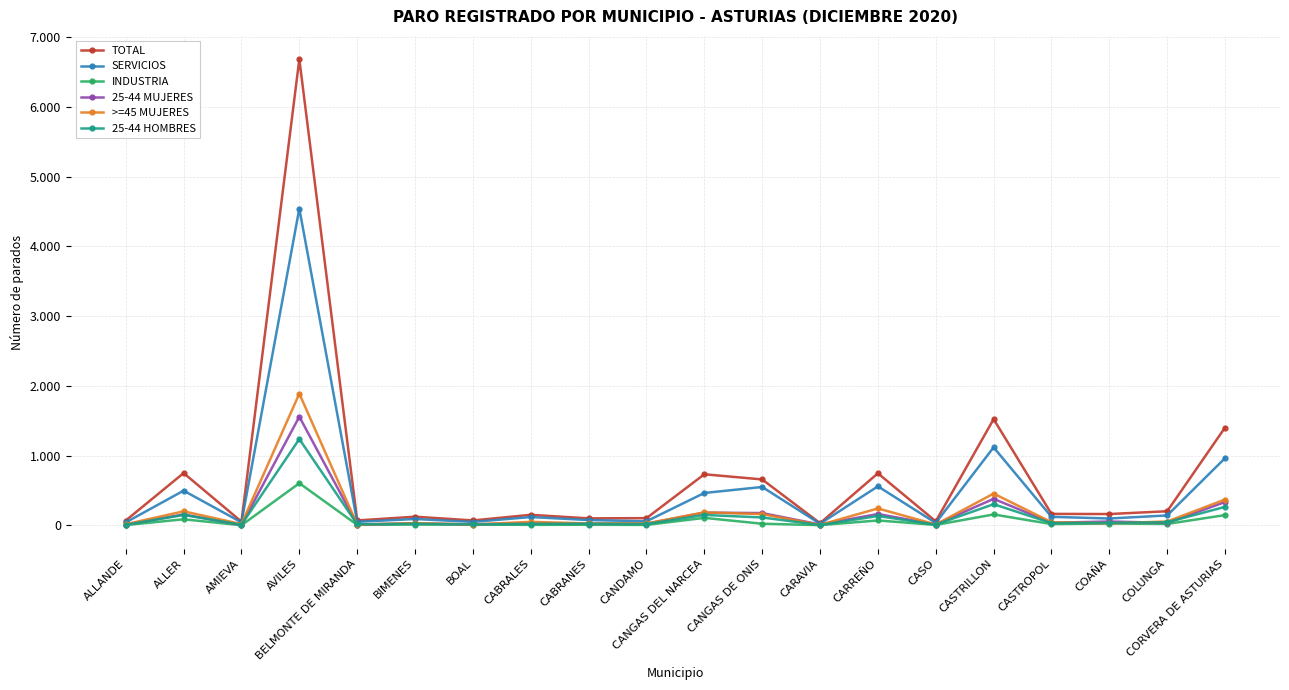

True or false: >=45 MUJERES has more than 2 interior local peaks.

True